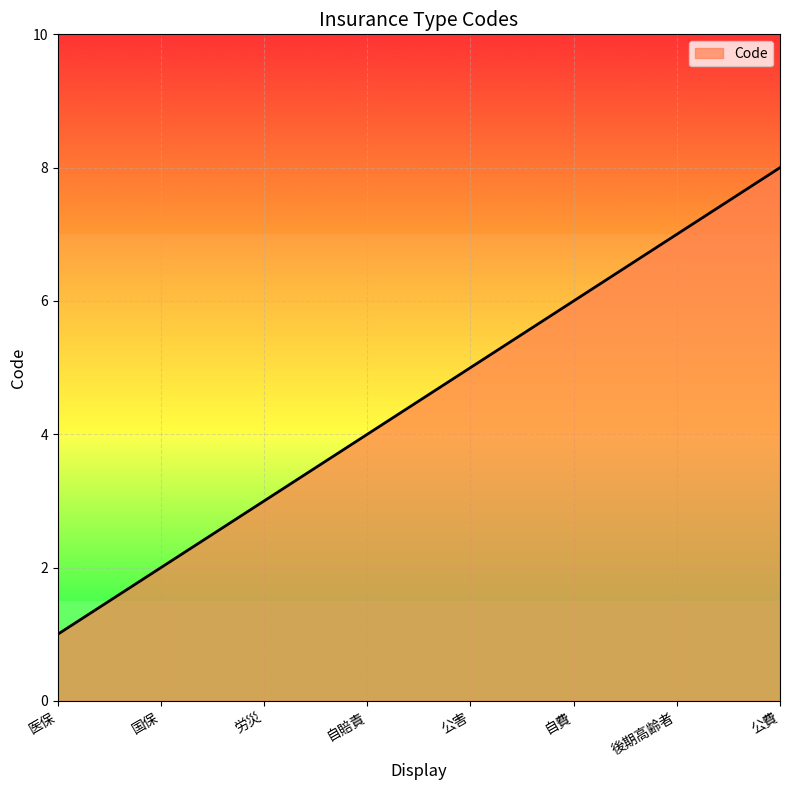

Reading left to right, transcribe all the data shown in this chart.

1	2	3	4	5	6	7	8